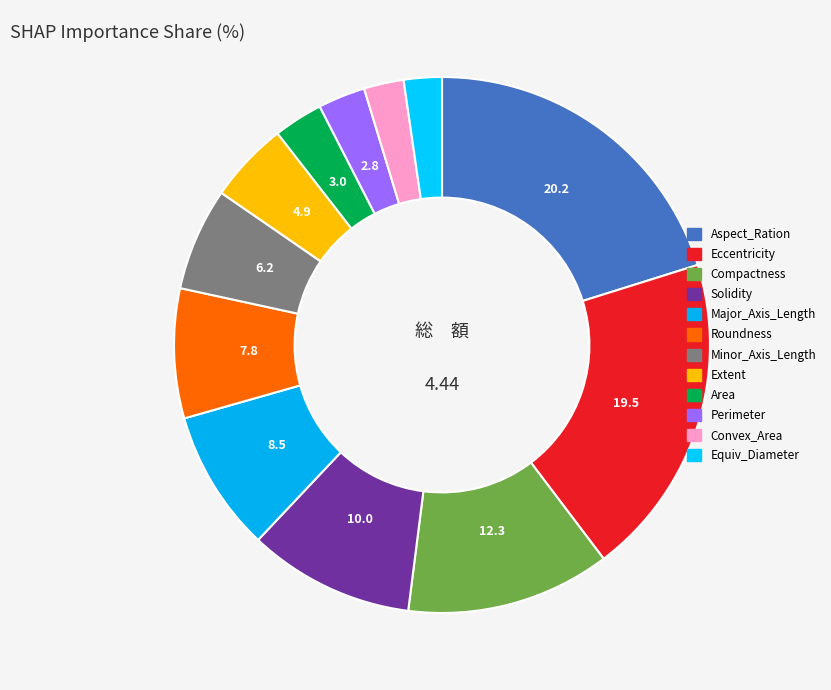

What percentage is the Eccentricity slice, to the nearest percent?

20%